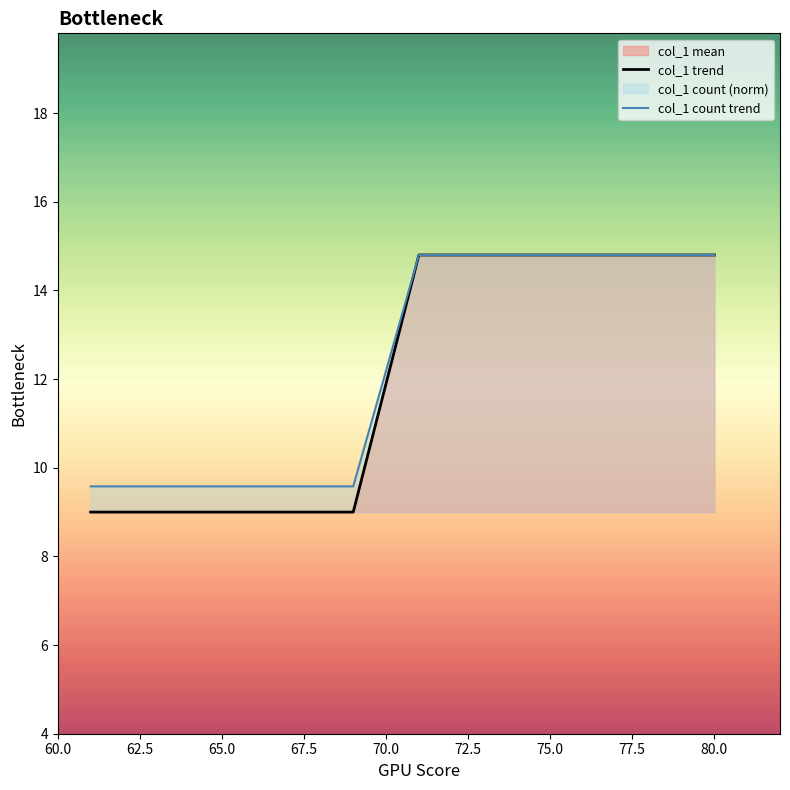

How many data points in col_1 count trend are less than 14?

8